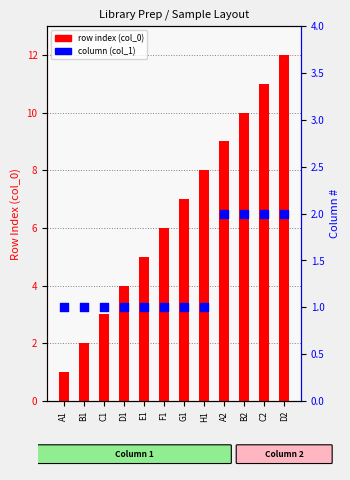

What is the total value across all series at D1?

5